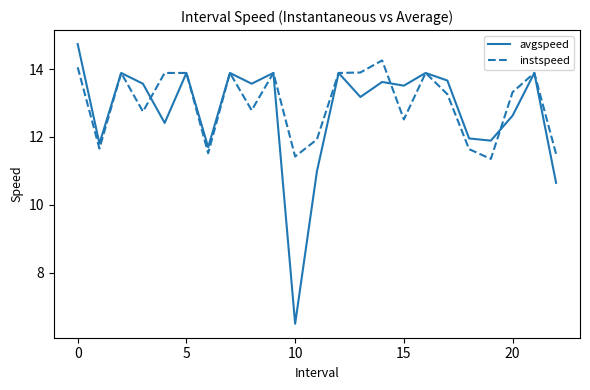

True or false: avgspeed and instspeed intersect in this chart.

True